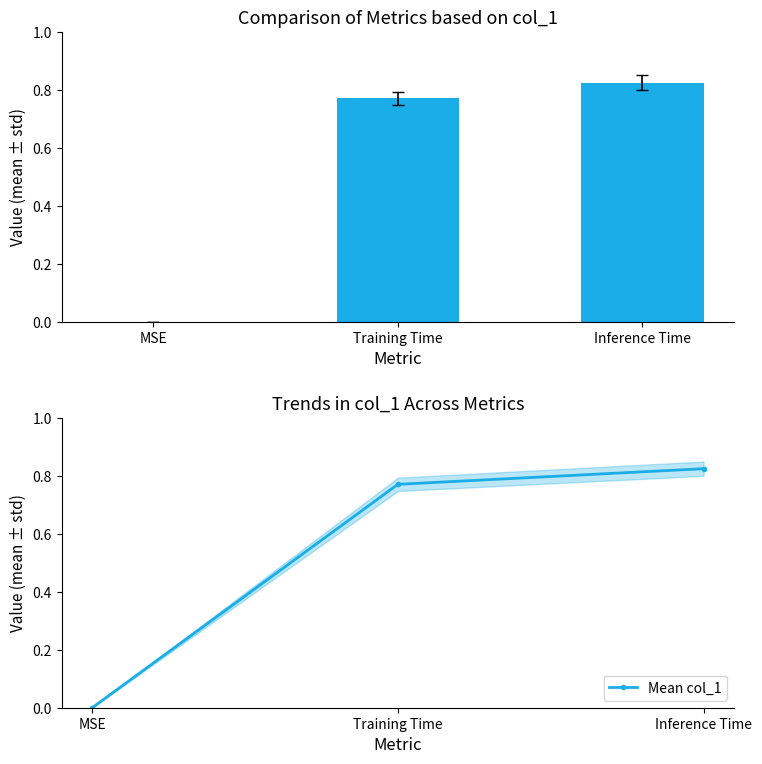

What is the label of the 3rd bar from the right?

MSE